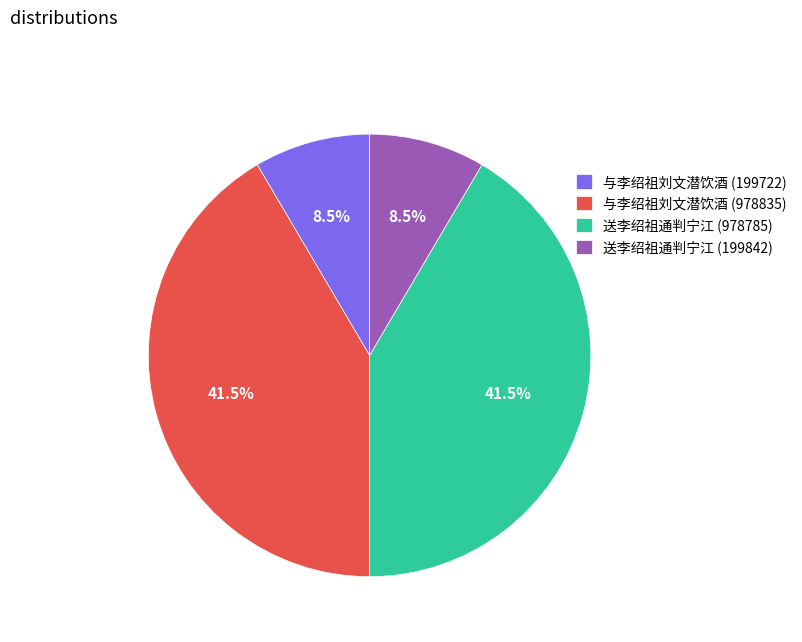

Is there a majority slice in this chart?

No